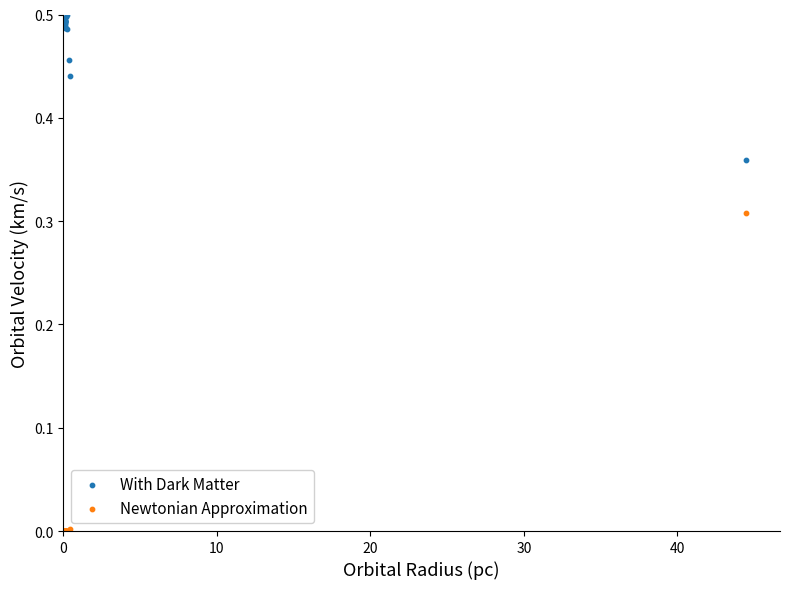

What is the X range (max minus min) for the scatter plot?

44.4